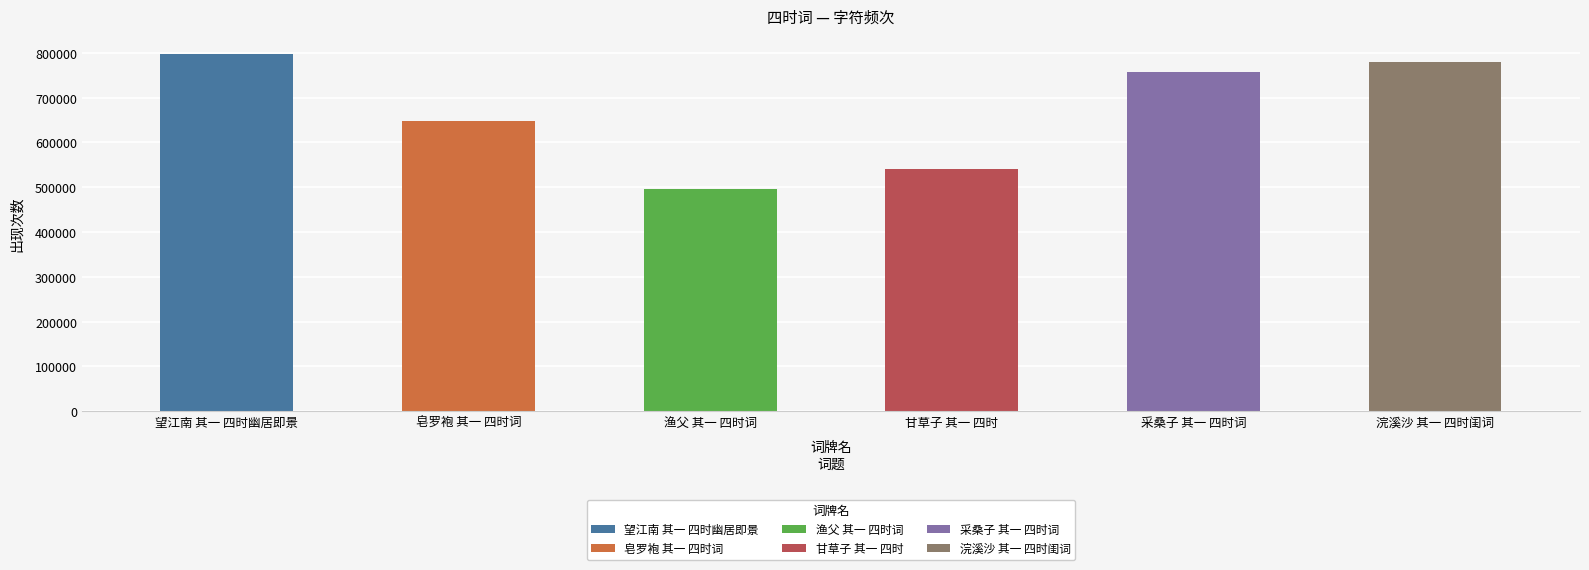

What is the value of the 6th bar from the left?

779541